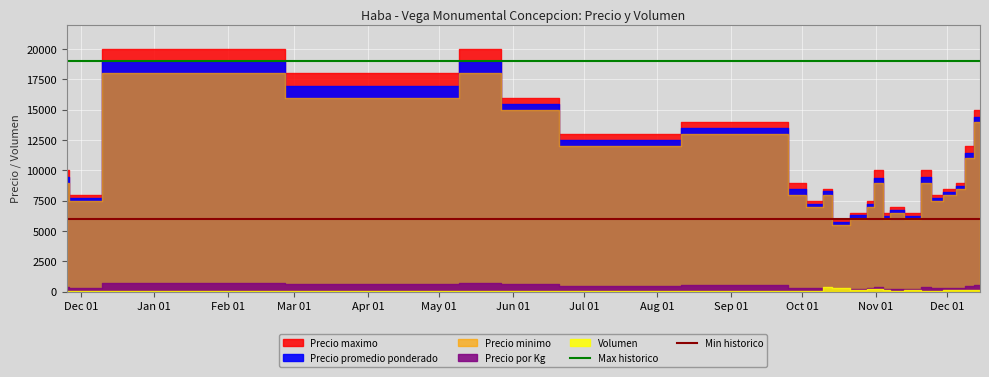

Count the number of categories in the chart.

25